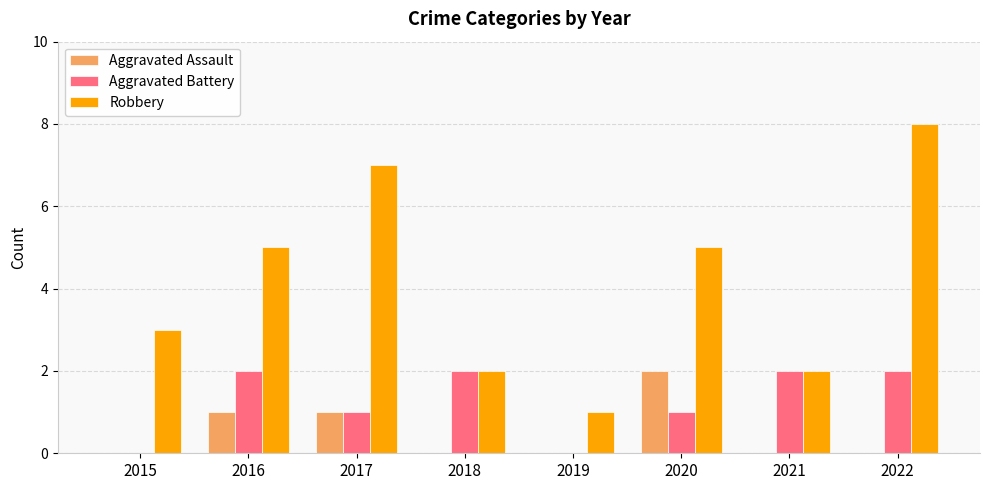

Reading left to right, extract all data points from this chart.

Aggravated Assault: 0	1	1	0	0	2	0	0
Aggravated Battery: 0	2	1	2	0	1	2	2
Robbery: 3	5	7	2	1	5	2	8